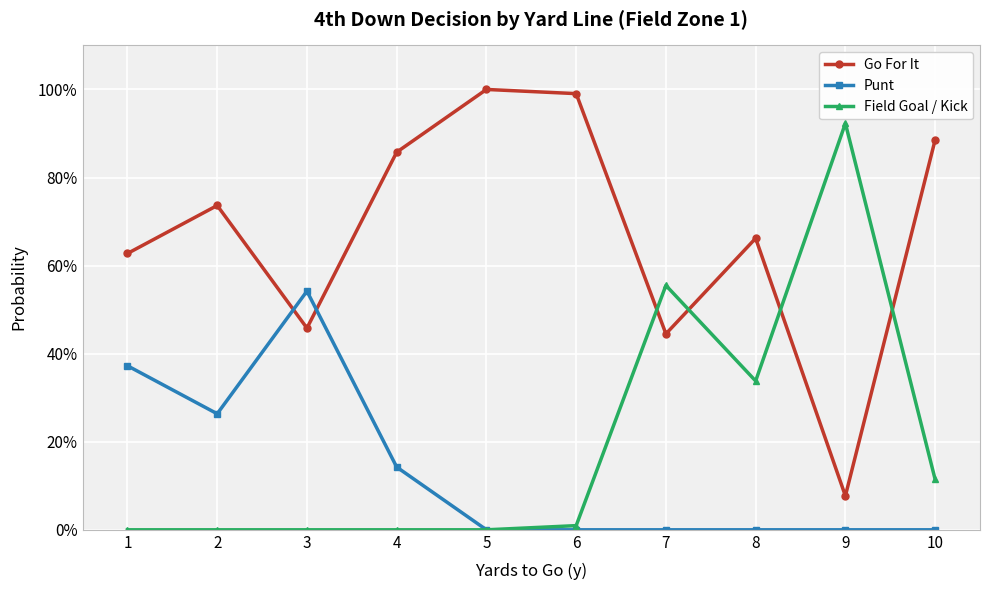

At how many categories does at least one series exceed 0?

10